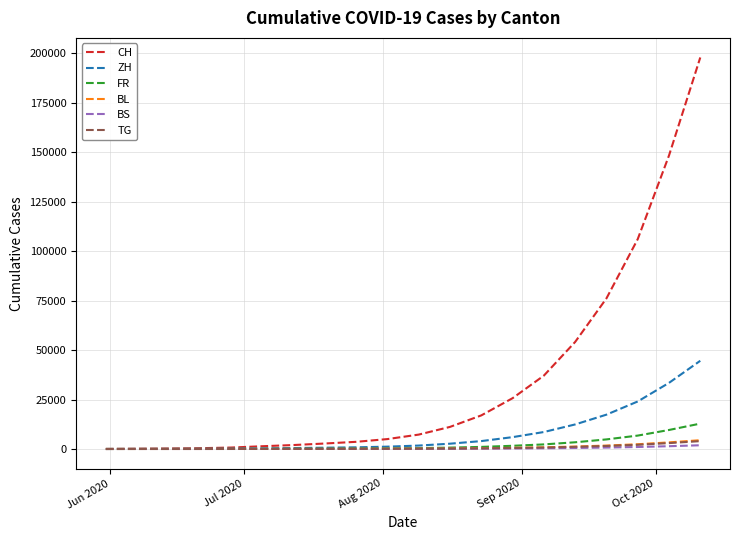

Which series has the largest total across all categories?

CH